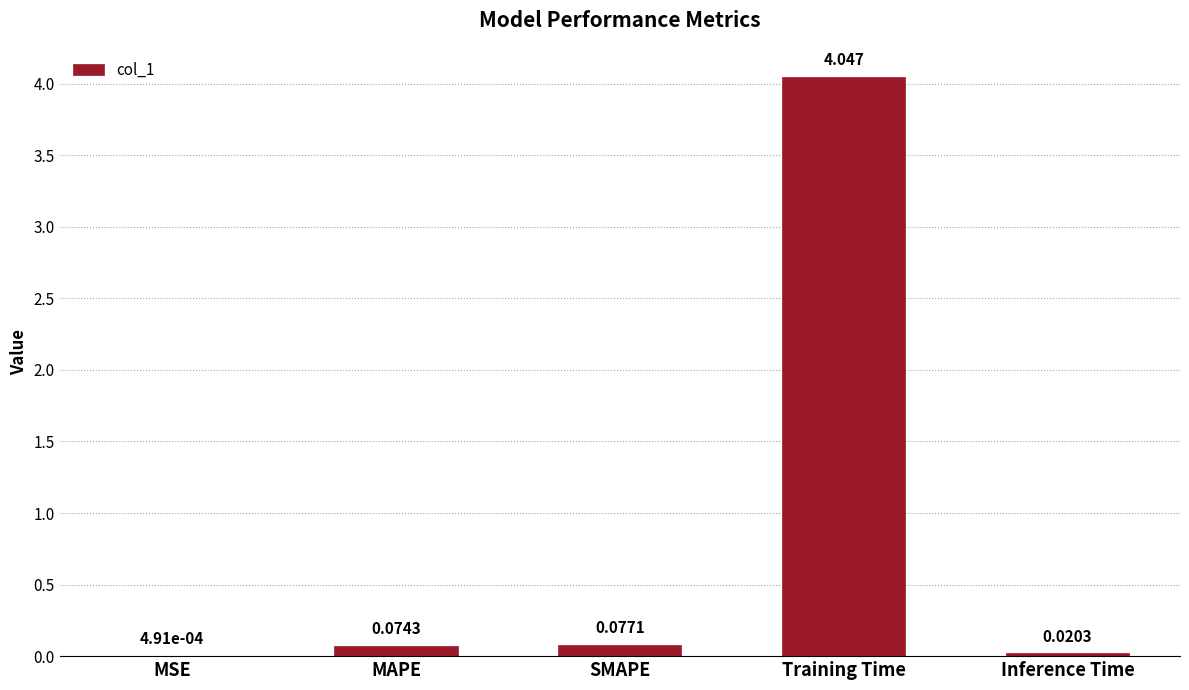

Which label corresponds to the largest value in the chart?

Training Time